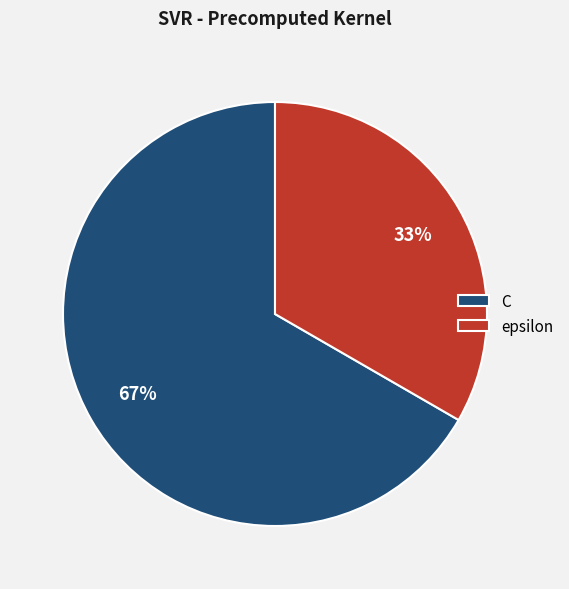

Which has a higher value, C or epsilon?

C